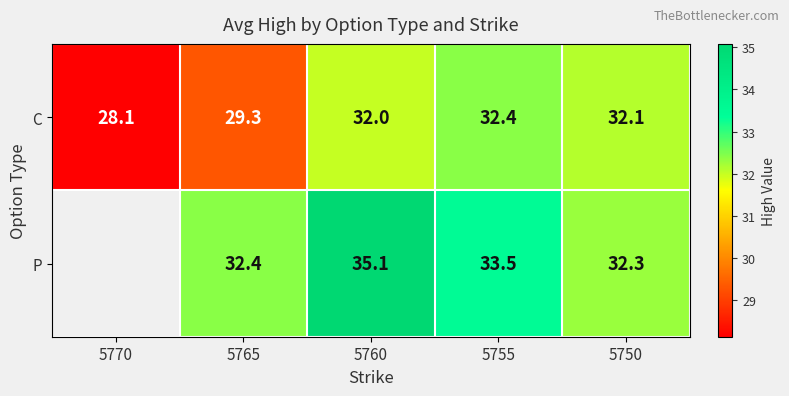

What is the smallest value displayed?

28.1